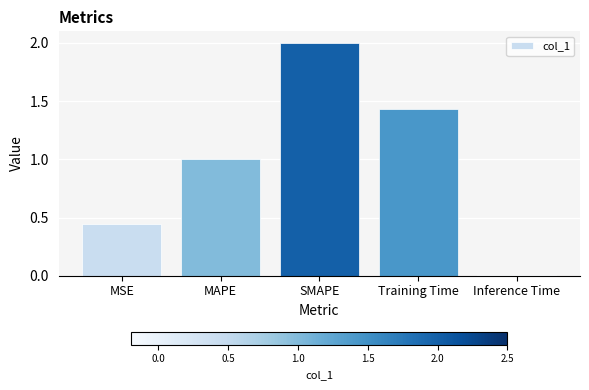

What is the sum of all values?

4.9